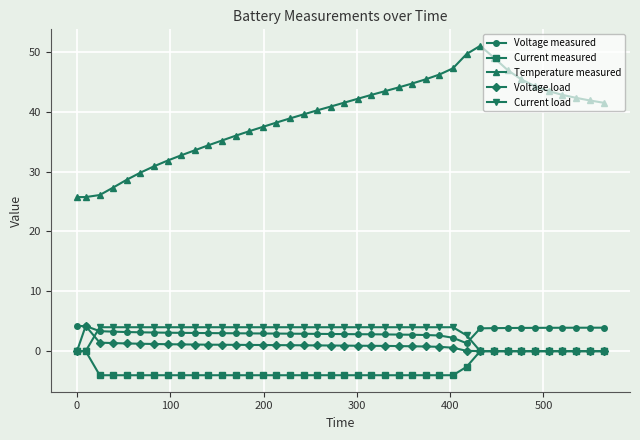

What is the maximum value shown in the chart?

51.0